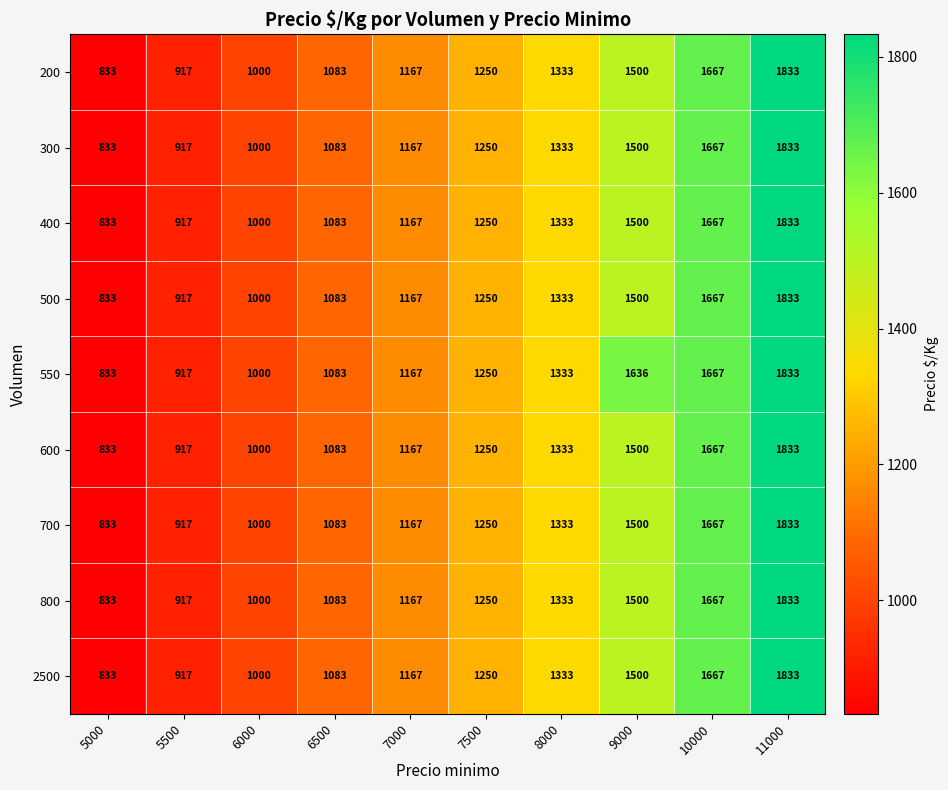

How many series are shown in this chart?

9